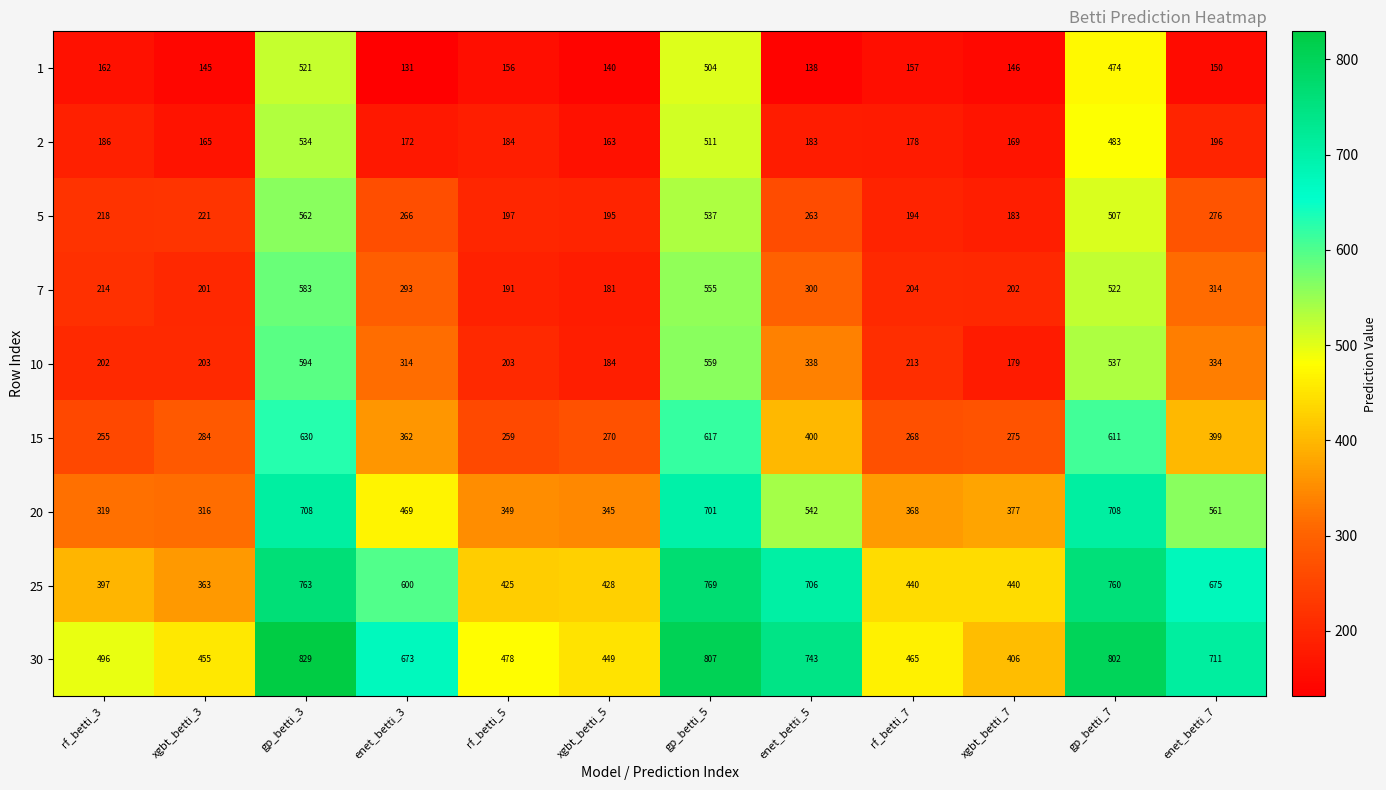

What is the total value across all series at rf_betti_5?

2442